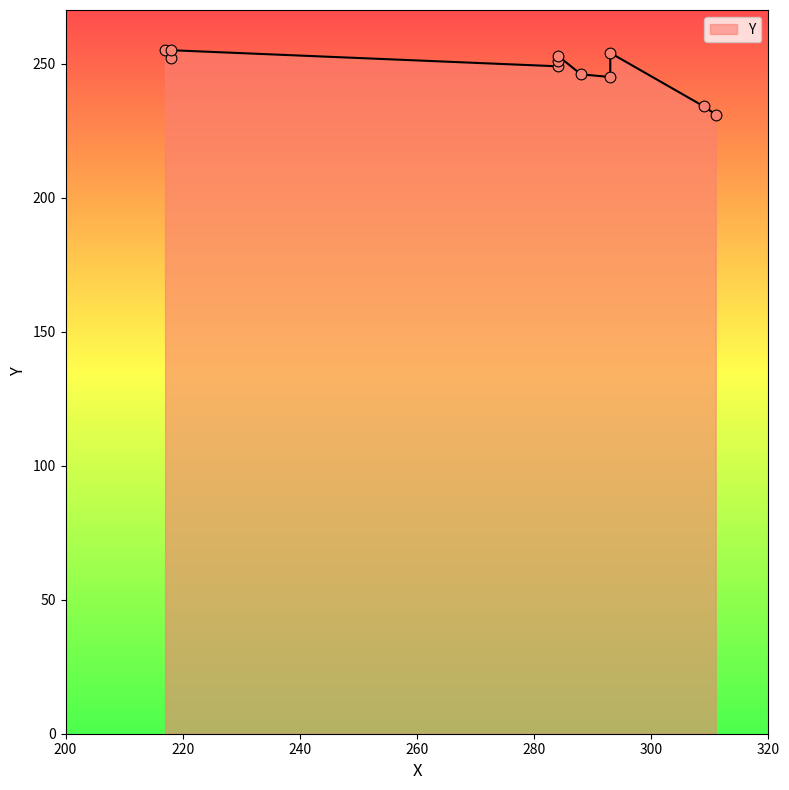

Approximately how many times larger is the value at 293 compared to 284?

1.0